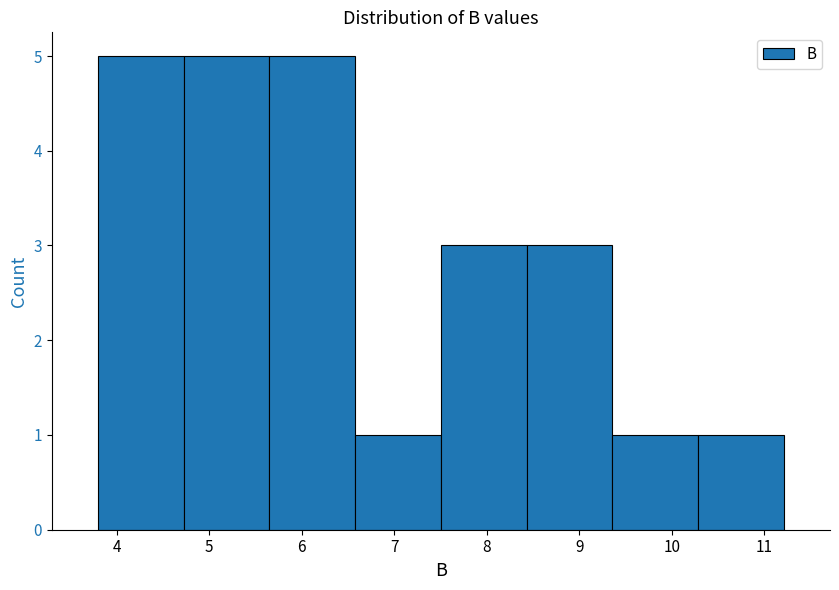

Reading left to right, list every bar in this chart as the range it spans on the x-axis followed by its height. Neither the bar edges nor the heights are printed on the chart, so give them approximately, as read against the axes.

3.8 to 4.7: 5
4.7 to 5.7: 5
5.7 to 6.6: 5
6.6 to 7.5: 1
7.5 to 8.4: 3
8.4 to 9.4: 3
9.4 to 10.3: 1
10.3 to 11.2: 1